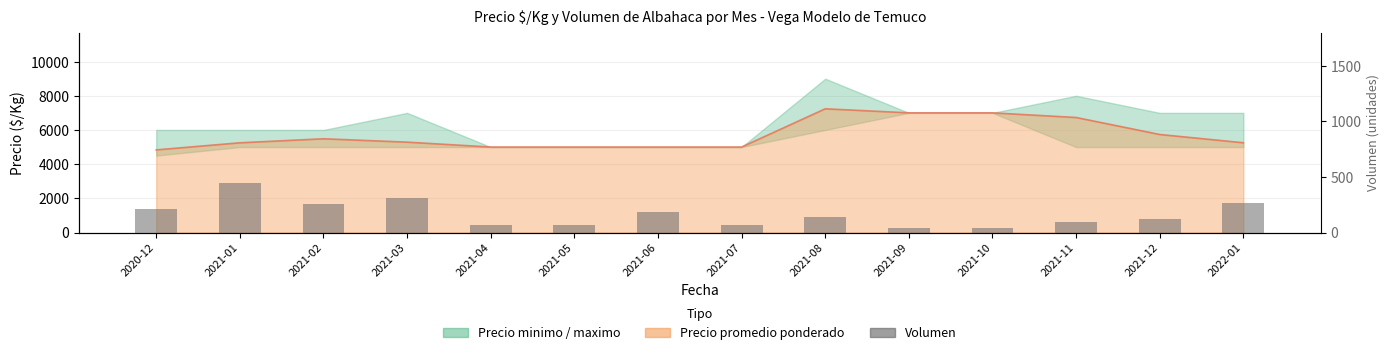

Where does the data first go above 140?

2020-12